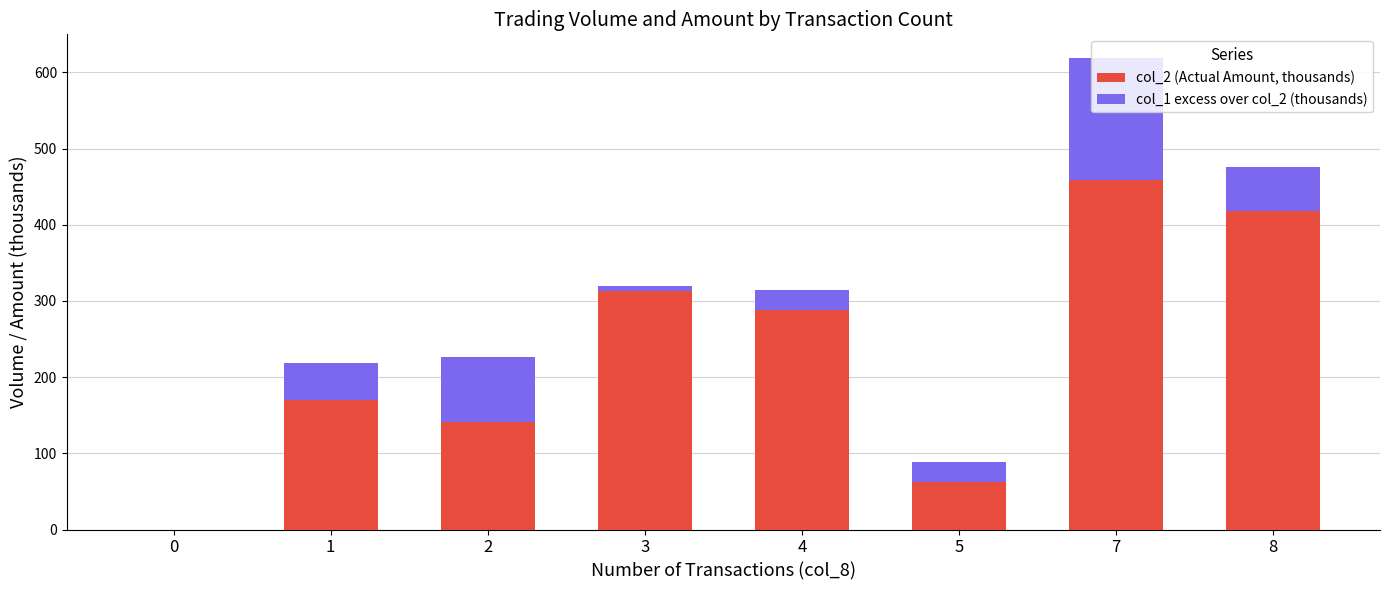

What is the sum of the col_2 (Actual Amount, thousands) values at 4 and 1?

458.1